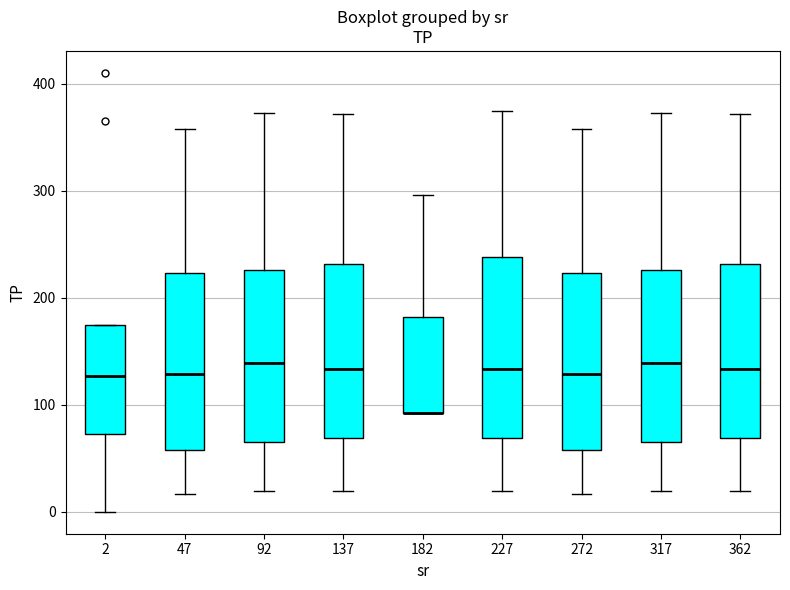

Reading left to right, read every box against the y-axis: the position of its median line, the range the box covers, and the ends of its whiskers. The values are not printed on the chart, so give them approximately, as read against the axis.

2: median 130, box 70 to 170, whiskers 0 to 170
47: median 130, box 60 to 220, whiskers 20 to 360
92: median 140, box 60 to 230, whiskers 20 to 370
137: median 130, box 70 to 230, whiskers 20 to 370
182: median 90 (drawn on the box's lower edge), box 90 to 180, whiskers 90 to 300
227: median 130, box 70 to 240, whiskers 20 to 370
272: median 130, box 60 to 220, whiskers 20 to 360
317: median 140, box 60 to 230, whiskers 20 to 370
362: median 130, box 70 to 230, whiskers 20 to 370